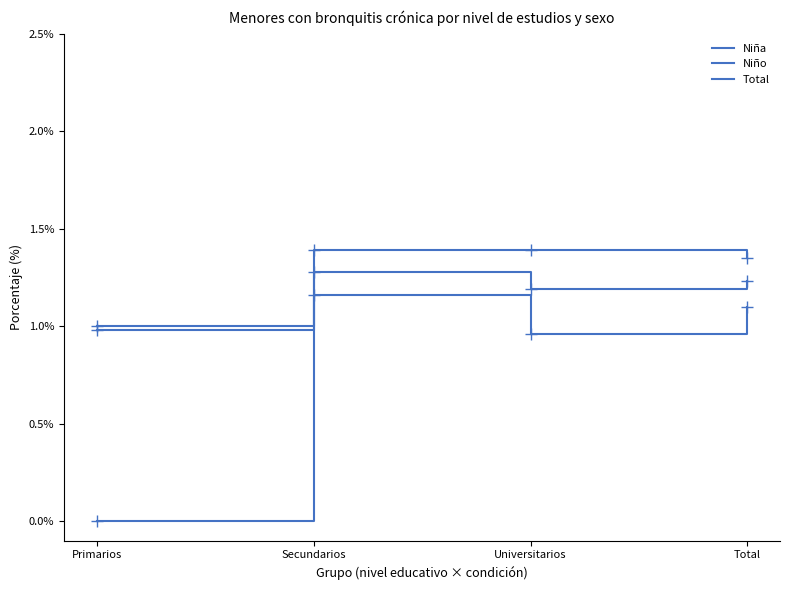

What is the difference between the maximum and minimum values in the Niño series?

0.4